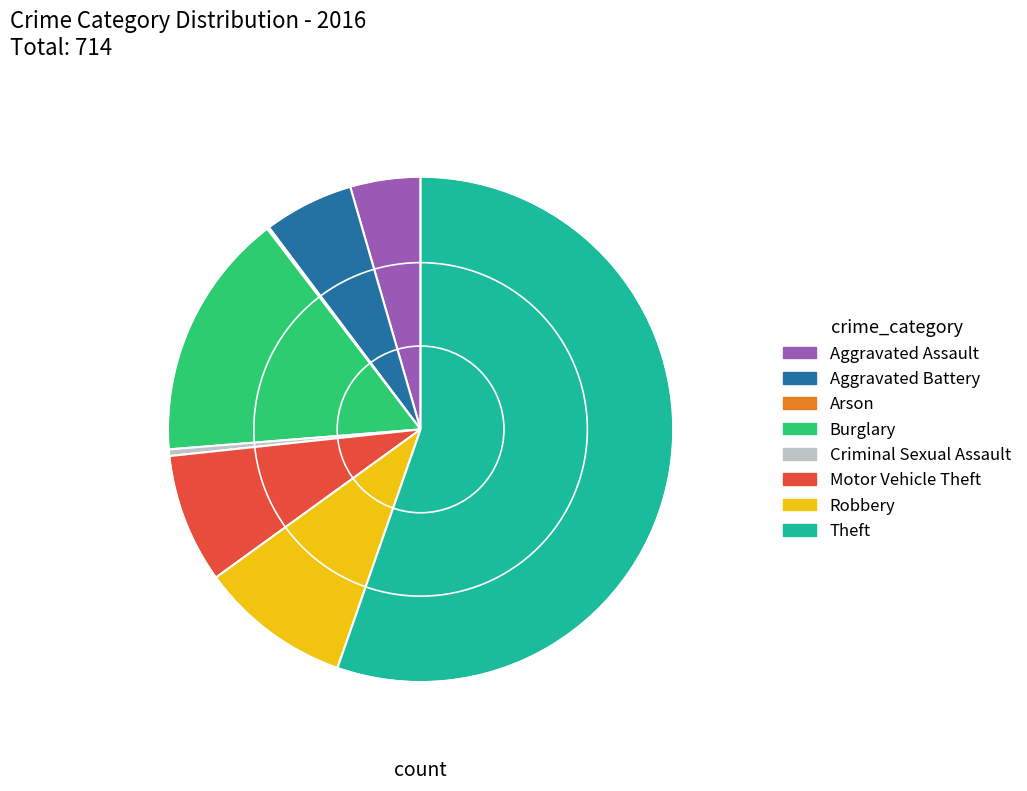

Which slice is the largest?

Theft